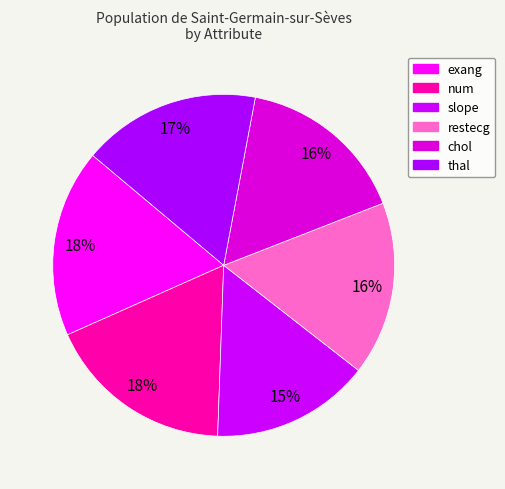

Count the number of slices in the pie.

6